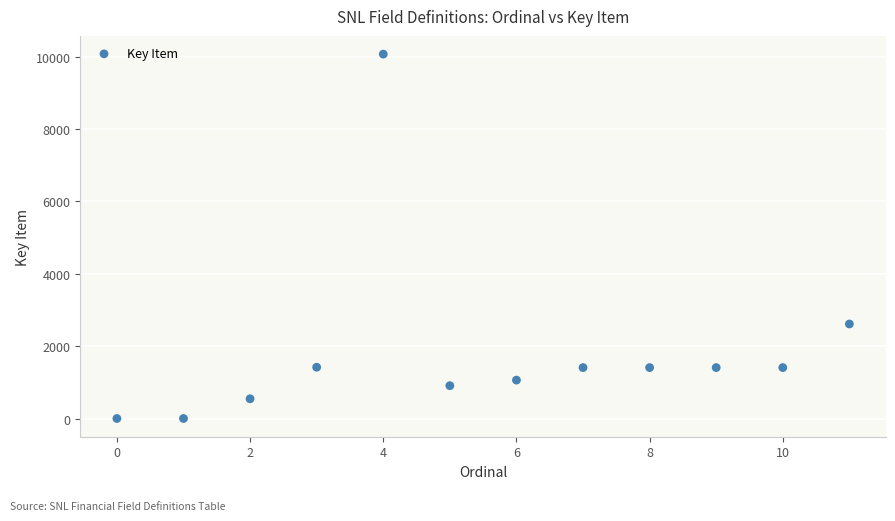

What Y value in the scatter plot is closest to 5035?

2612